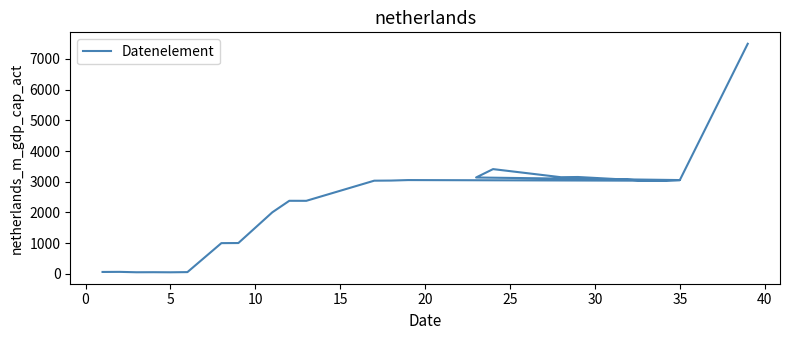

How many interior local peaks (higher than both neighbors) does the data have?

6